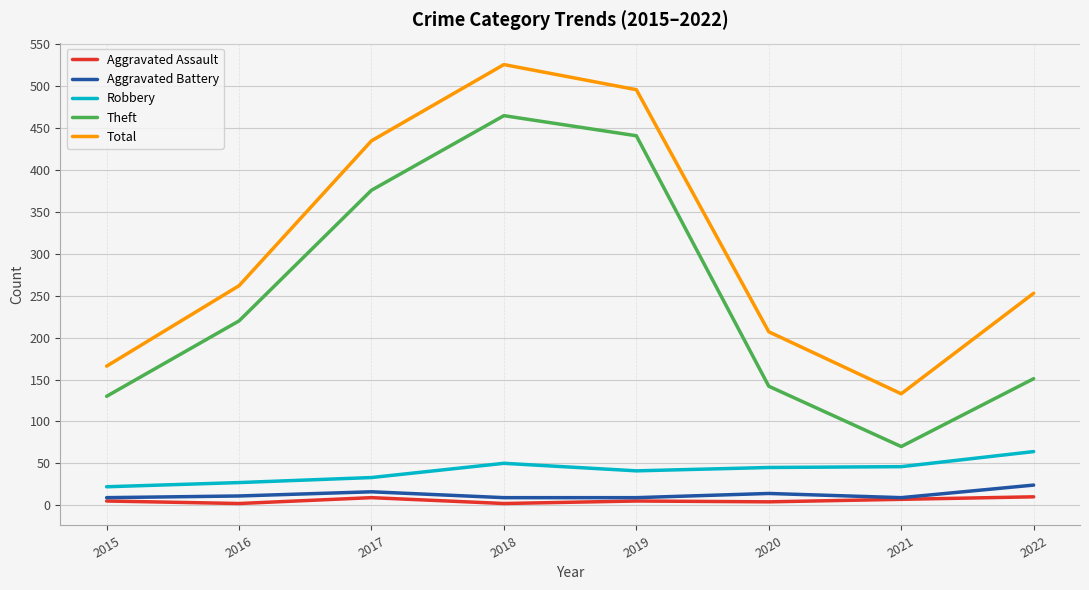

Count the number of categories in the chart.

8